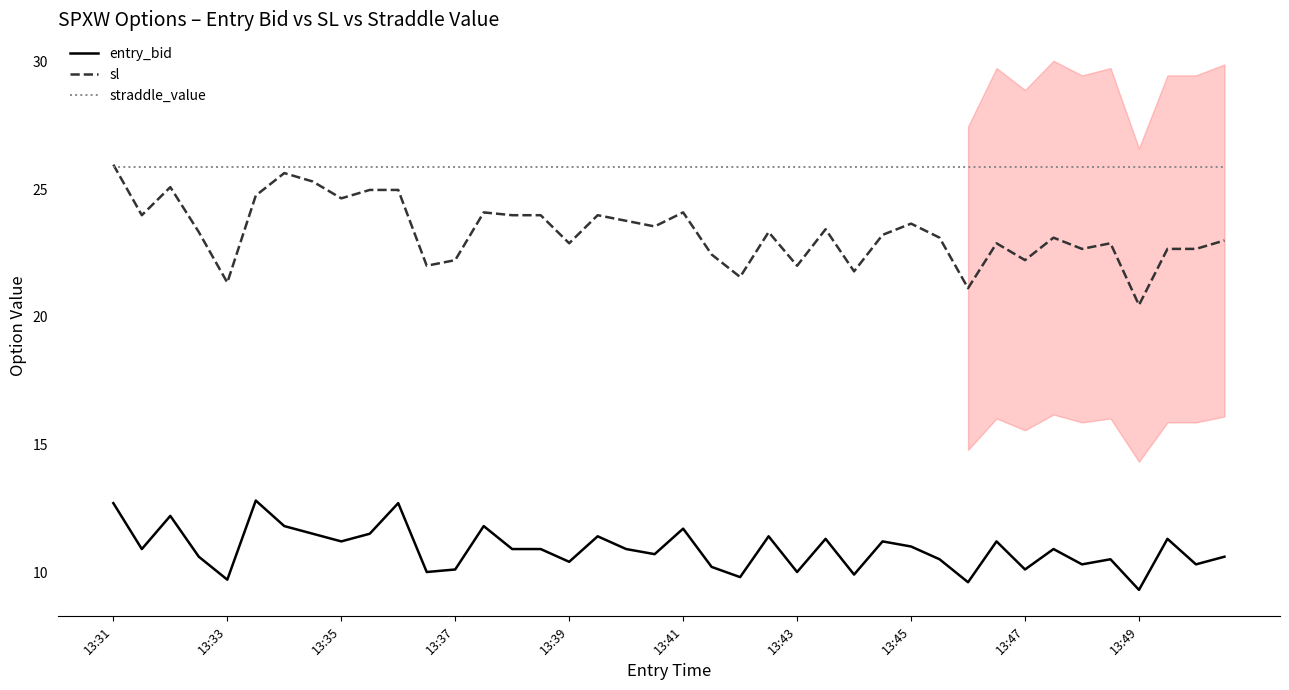

True or false: sl and entry_bid cross at least once.

False